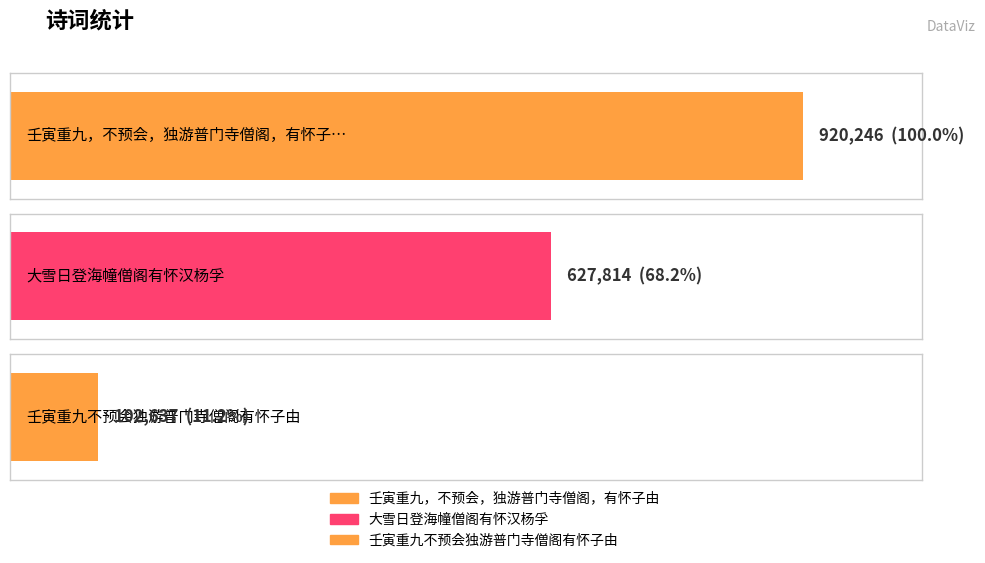

What position from the left is 大雪日登海幢僧阁有怀汉杨孚?

2